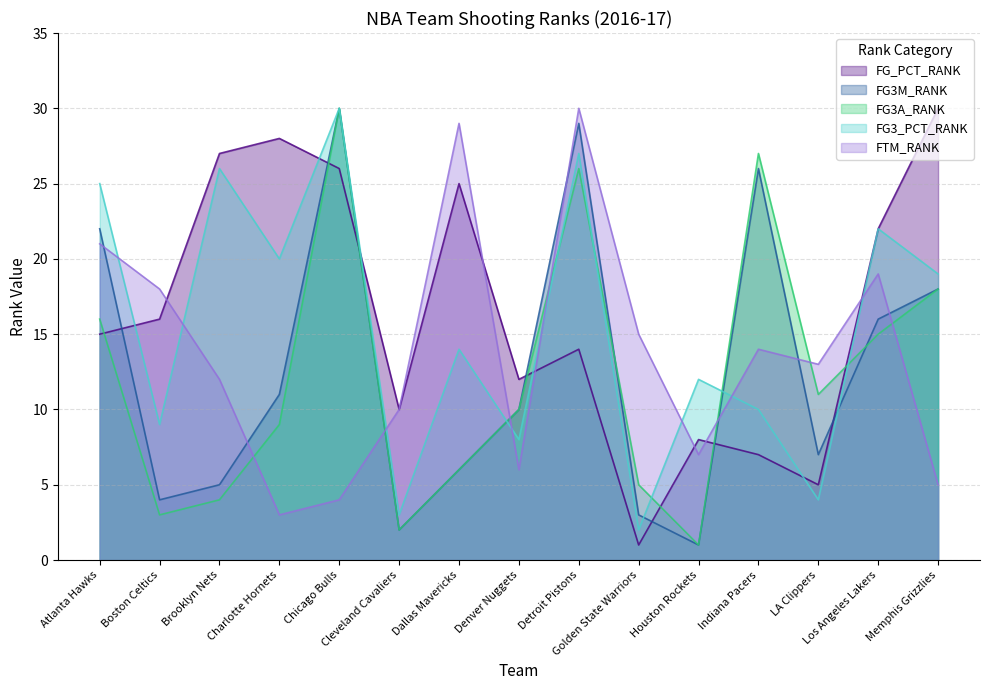

The FG3M_RANK series shows 29 at Memphis Grizzlies. True or false?

False